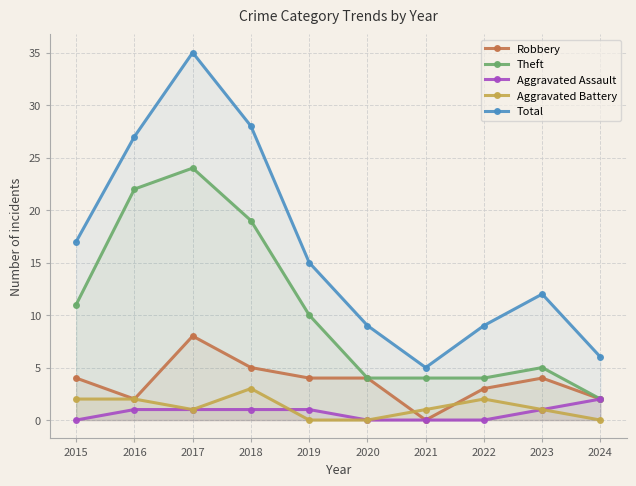

What is the value of the Aggravated Battery point at the 8th from the left?

2